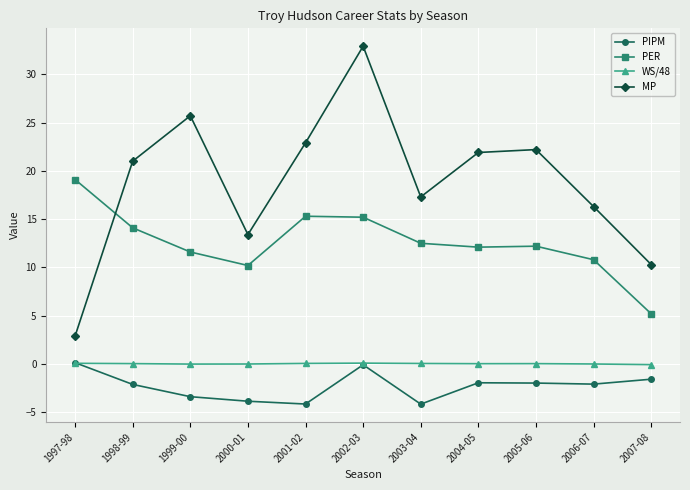

True or false: PIPM and MP cross at least once.

False